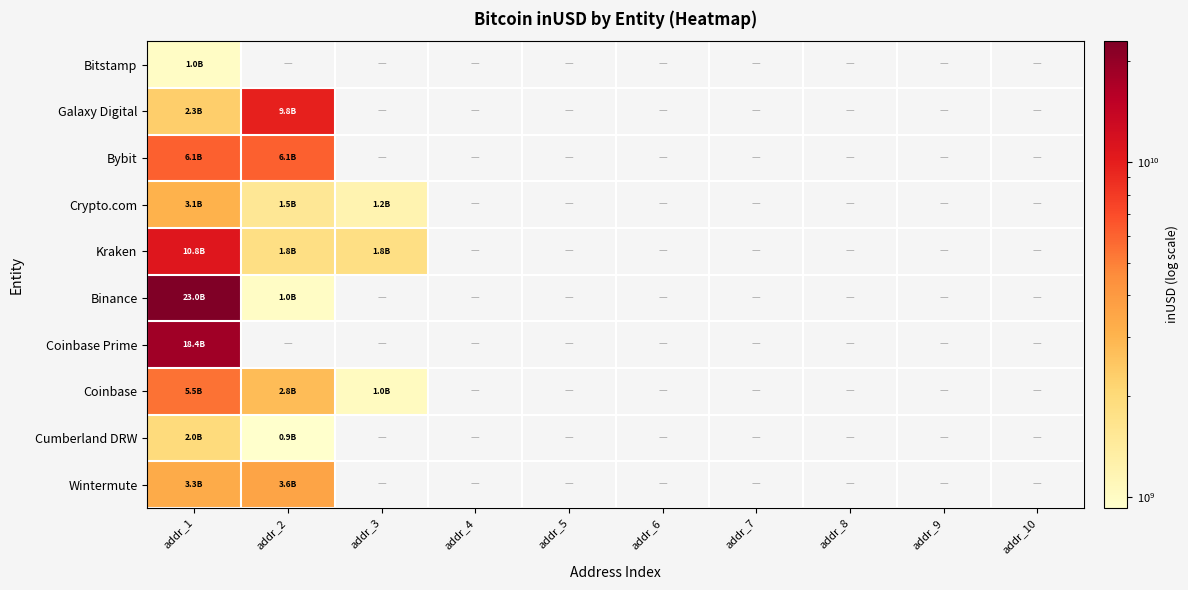

What is the greatest value displayed?

22952050461.5